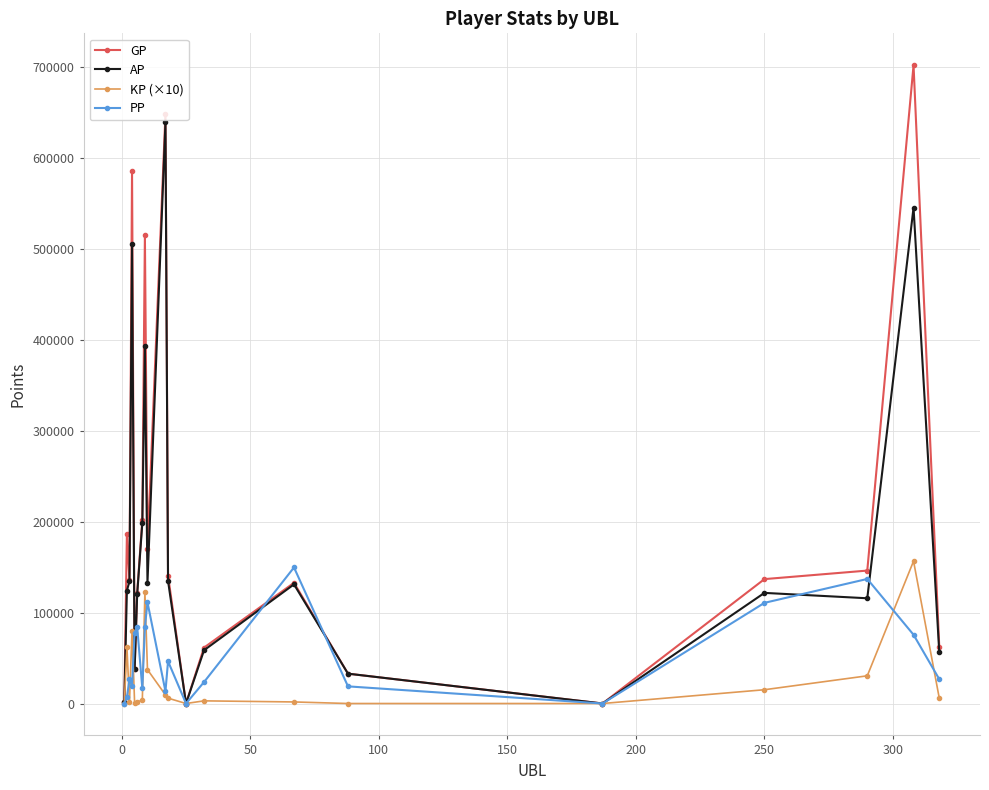

True or false: GP has more than 1 points higher than both neighbors.

True